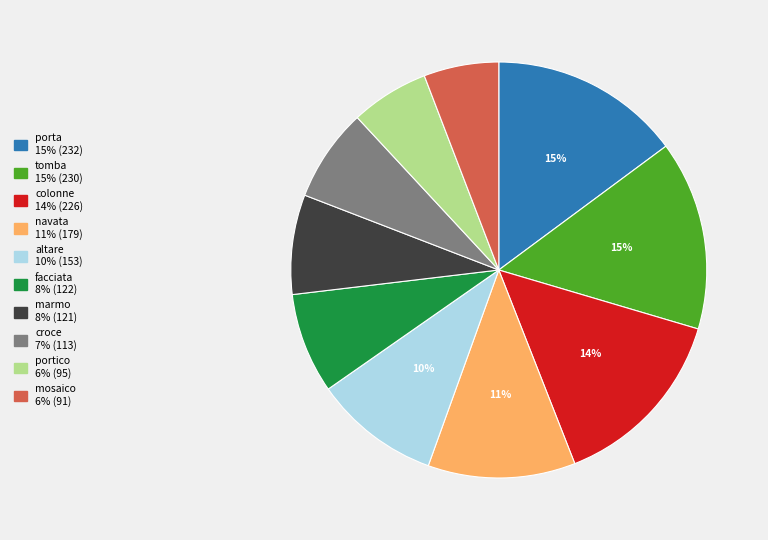

Which has a higher value, altare or tomba?

tomba